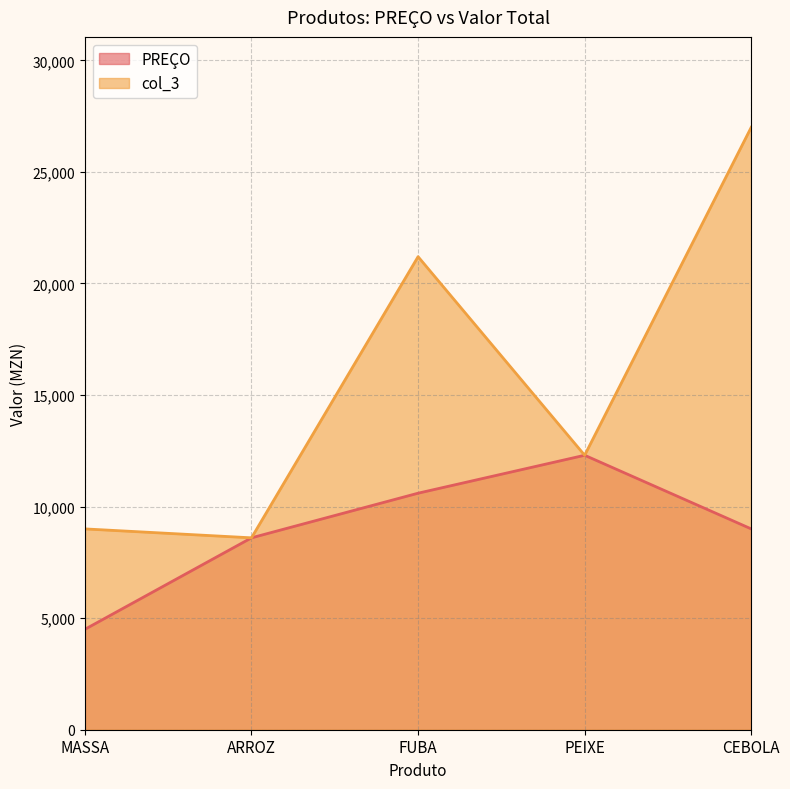

What is the label of the 3rd point from the left?

FUBA